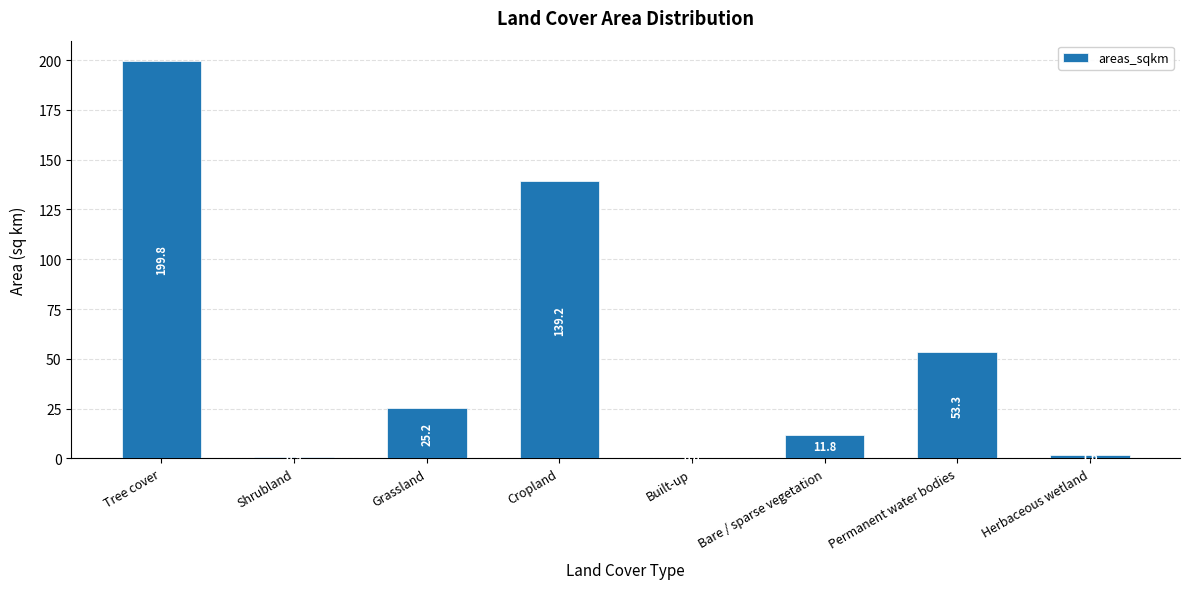

What is the average value?

54.0